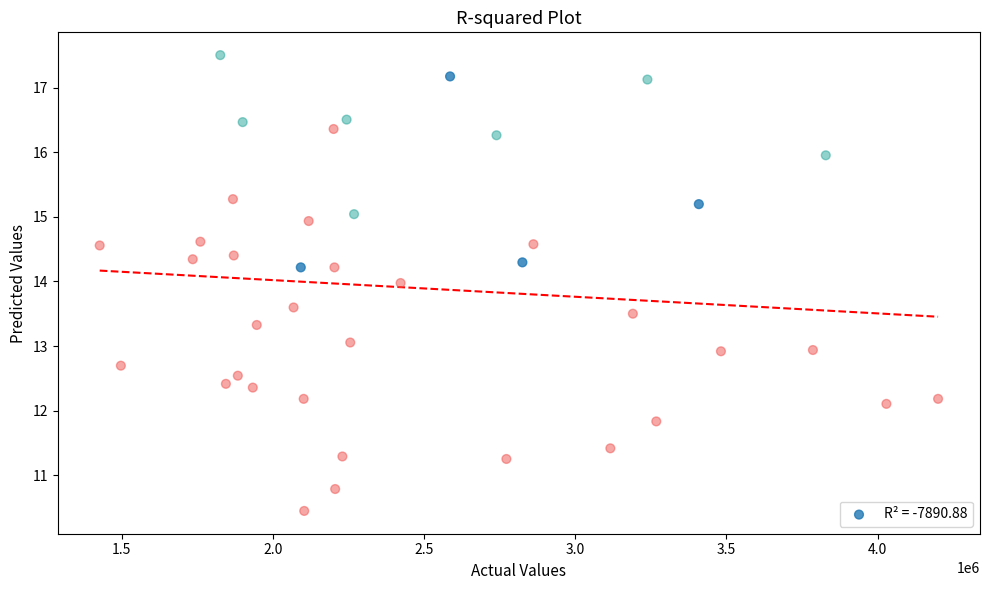

What is the range of X values (max minus min)?

2771916.0